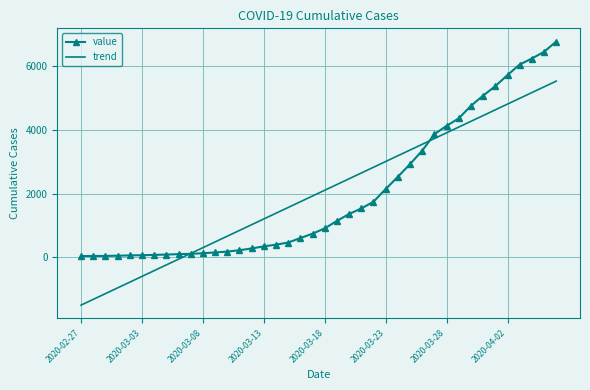

What is the maximum value for value?

6760.0